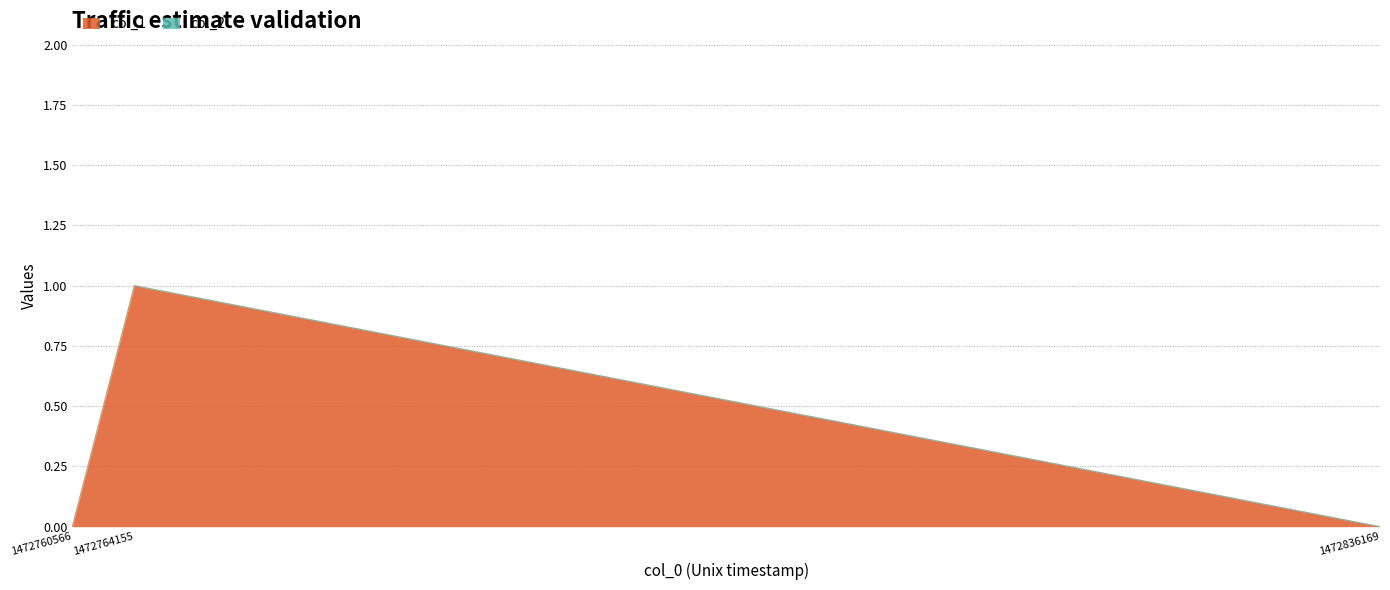

Is it true that the value at 1472760566 is -1?

False